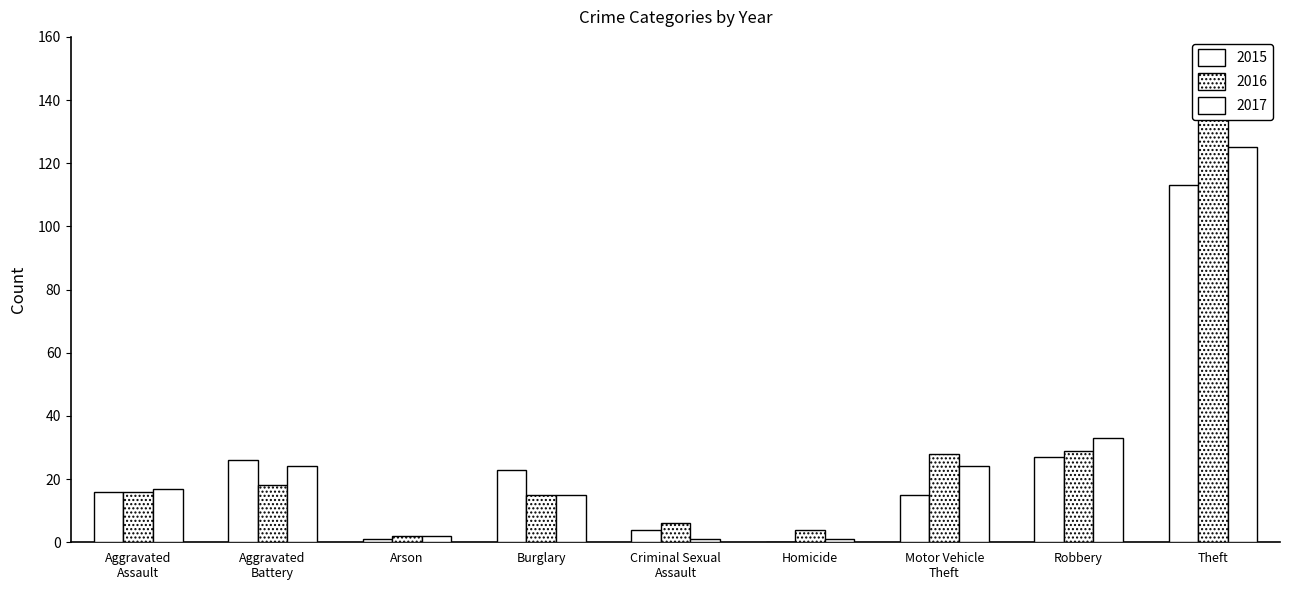

At how many categories does at least one series exceed 61?

1